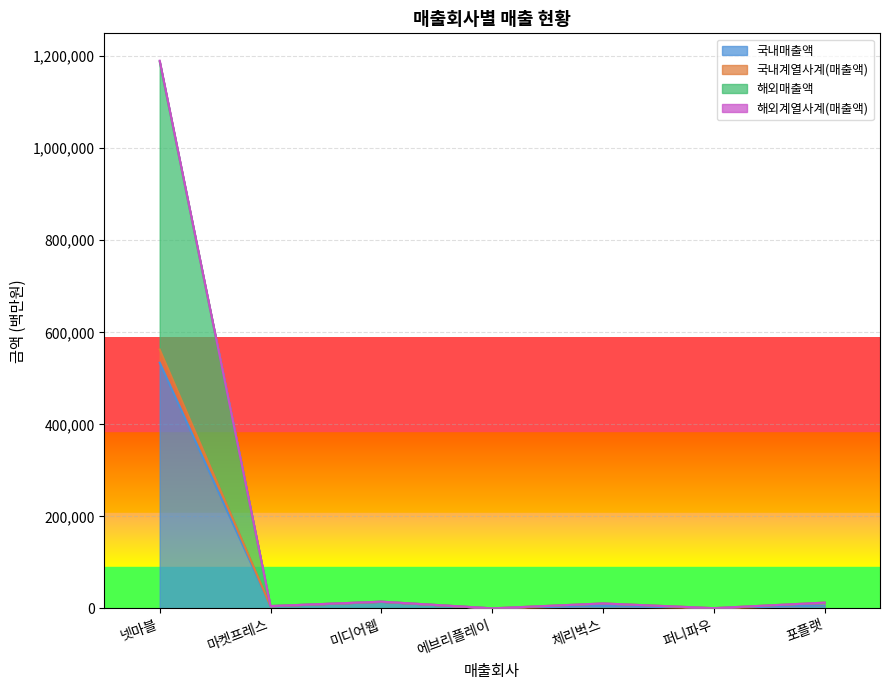

At which label does 국내매출액 reach its peak?

넷마블